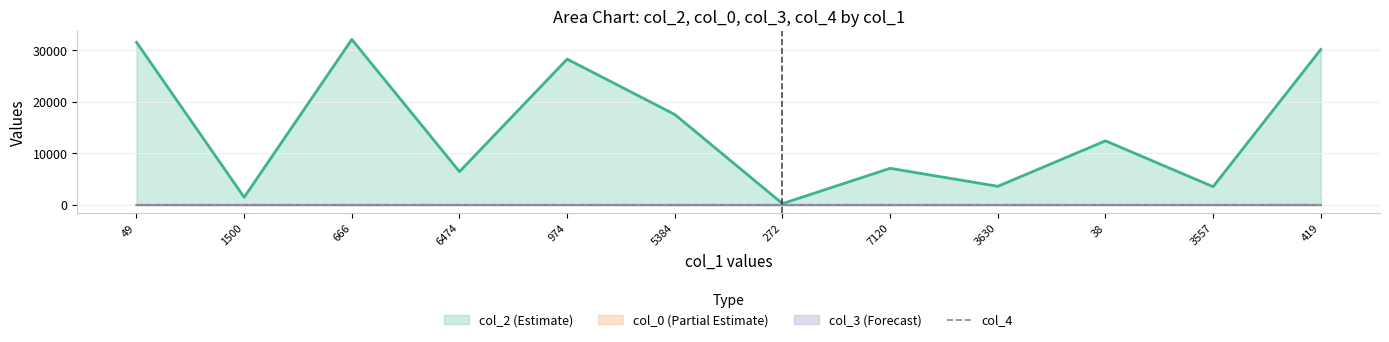

Is the value of col_2 (Estimate) at 7120 greater than the value of col_0 (Partial Estimate) at 419?

Yes